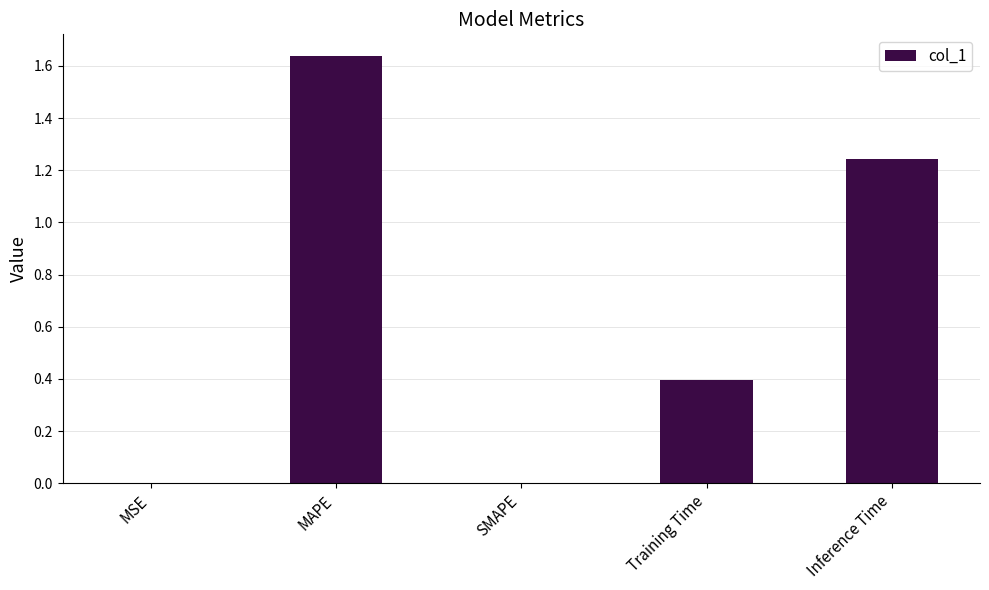

What is the sum of all values?

3.3